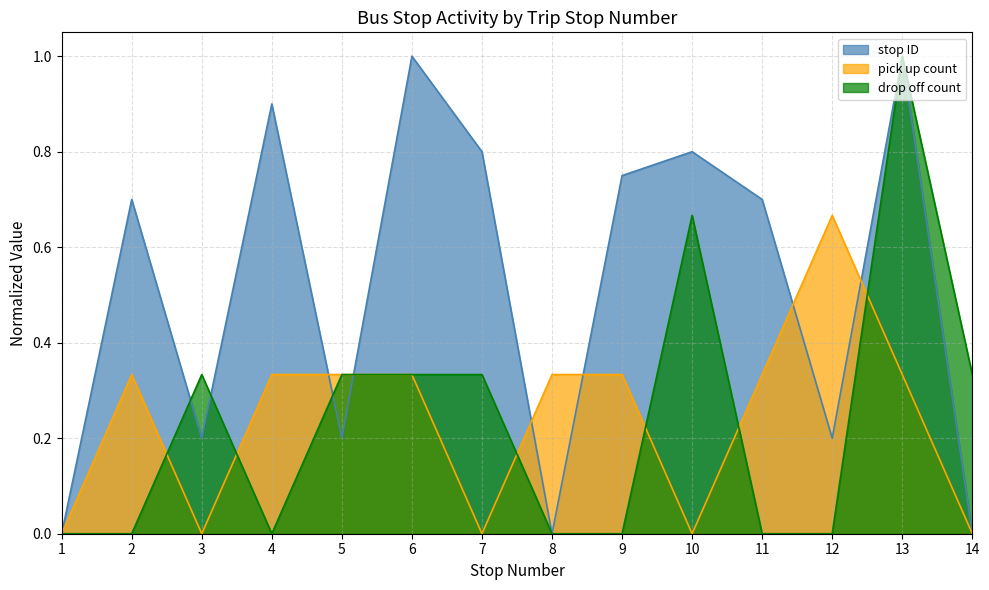

Between 6 and 12, which series saw the biggest shift?

stop ID